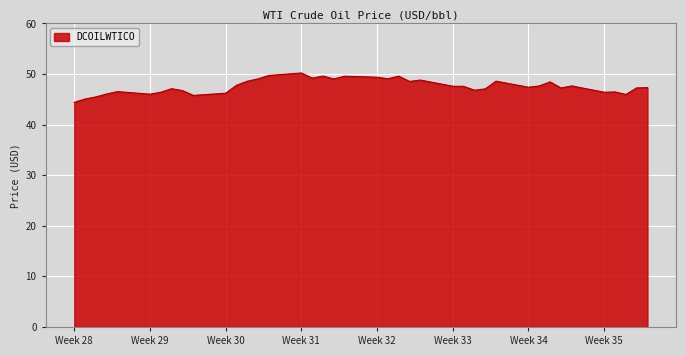

What is the difference between the maximum and minimum values?

5.8